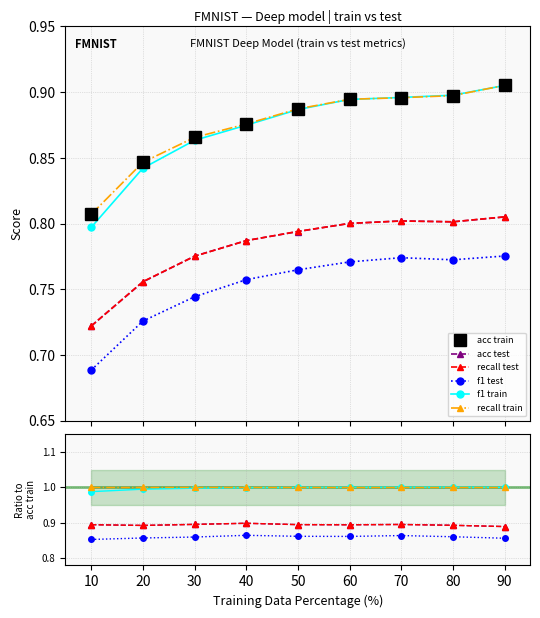

Count the number of data series in this chart.

6